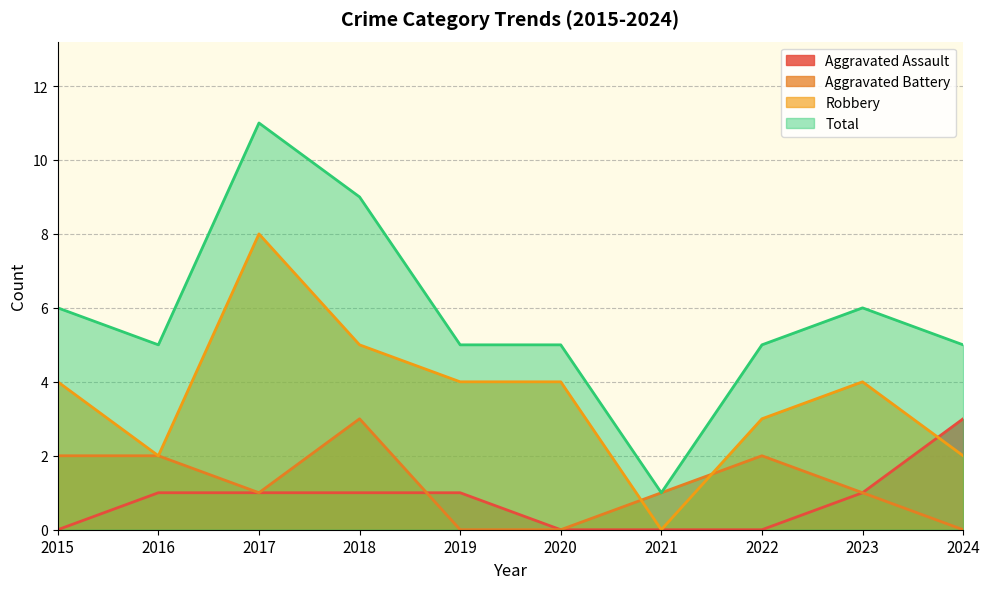

Which category has the lowest value across all series?

2015